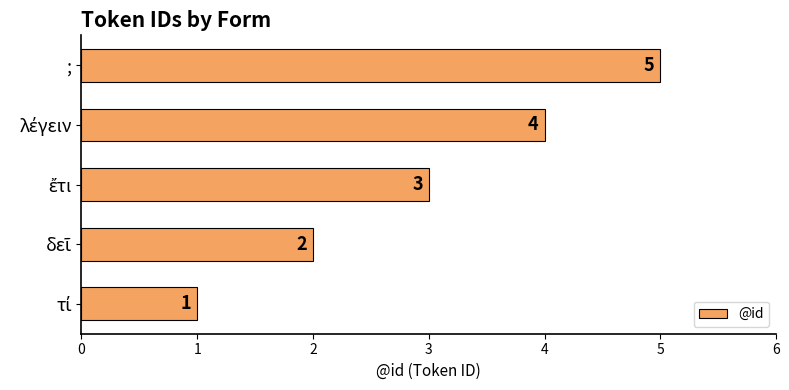

The chart shows a value of 8 at ;. True or false?

False